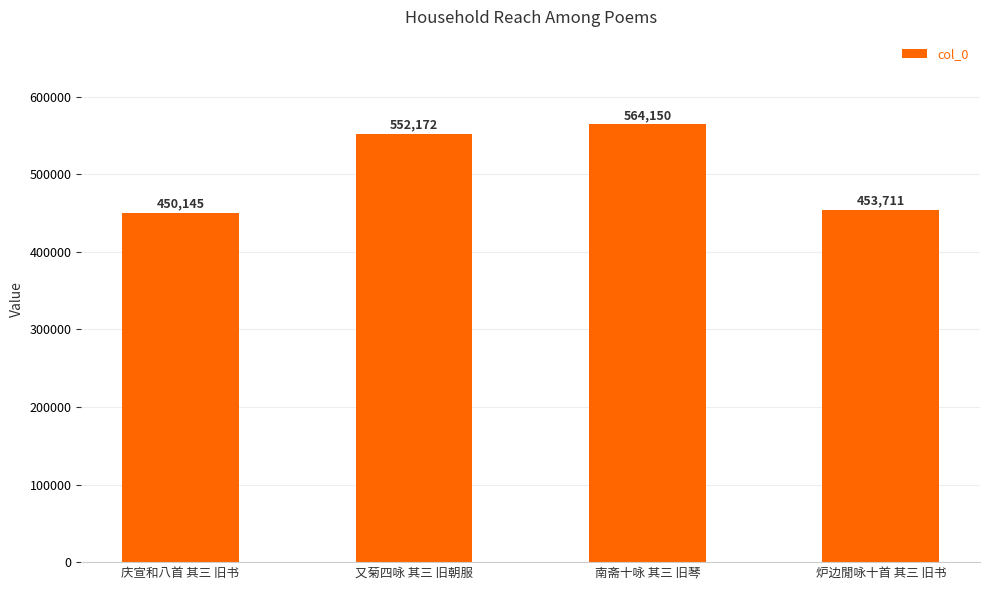

What position from the right is 南斋十咏 其三 旧琴?

2